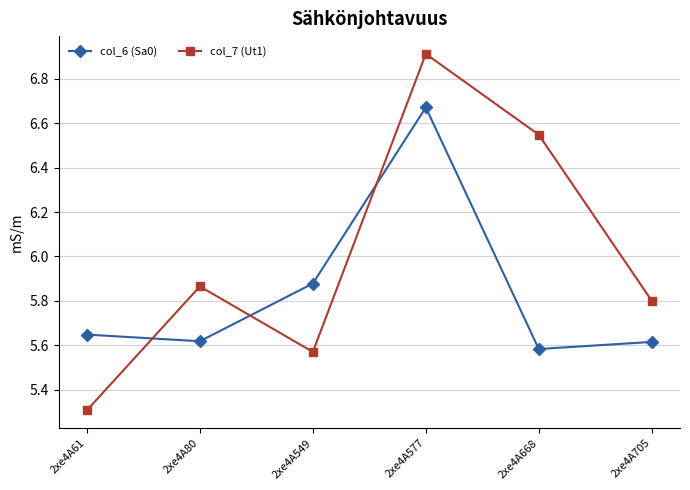

Which series changed the most between 2xe4A577 and 2xe4A705?

col_7 (Ut1)